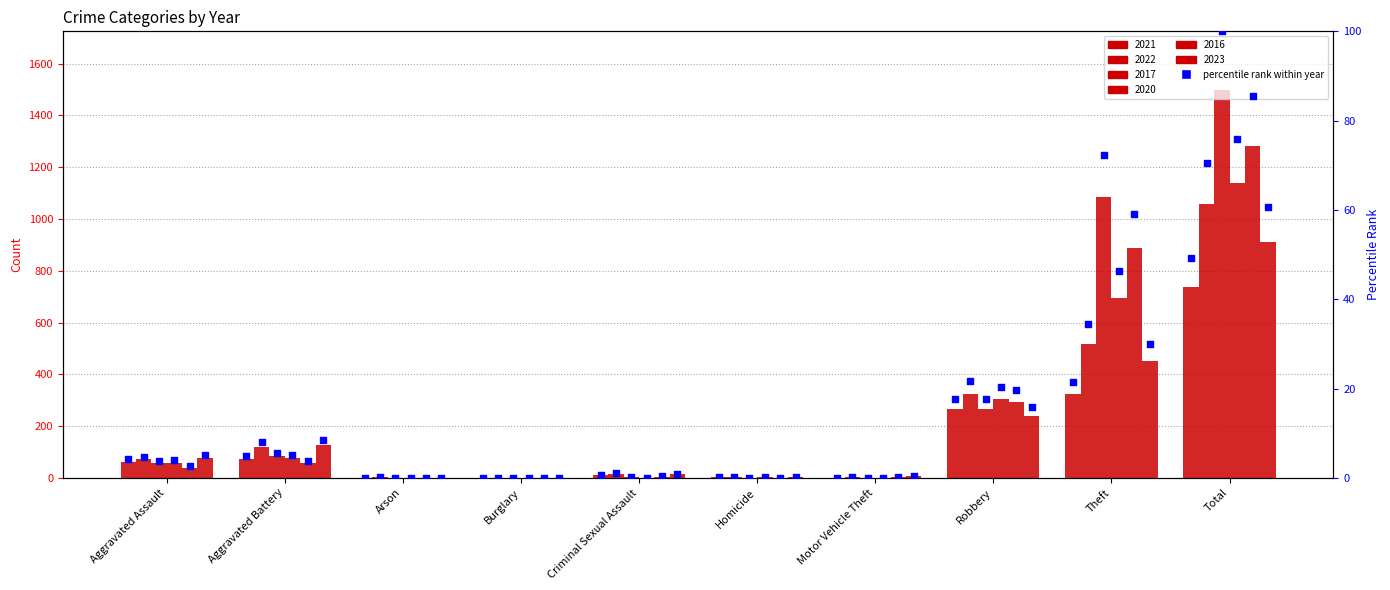

Which series reaches the minimum Y coordinate?

2022